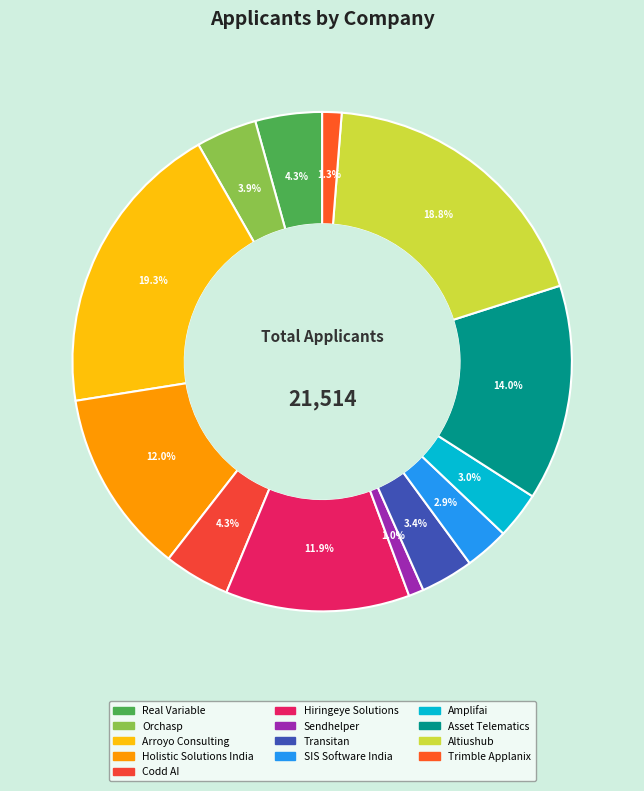

Count the number of slices in the pie.

13